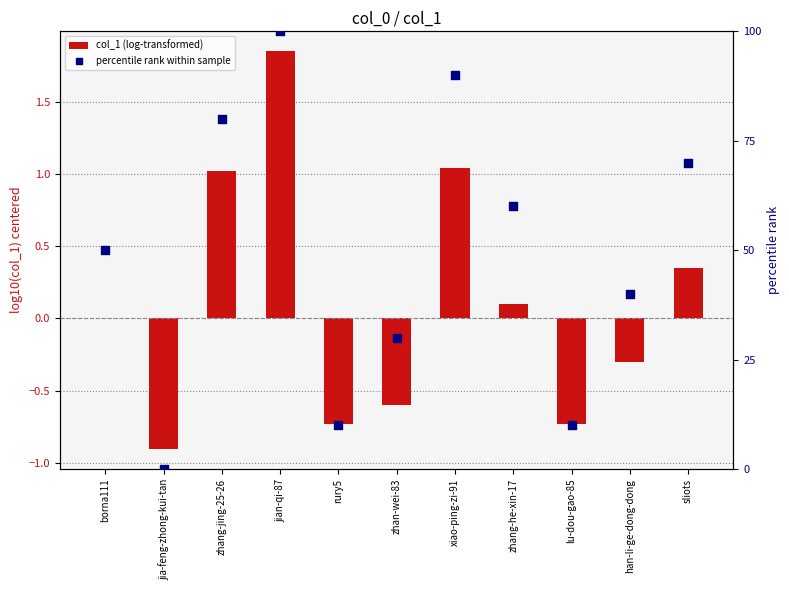

Which series reaches the maximum Y coordinate?

percentile rank within sample